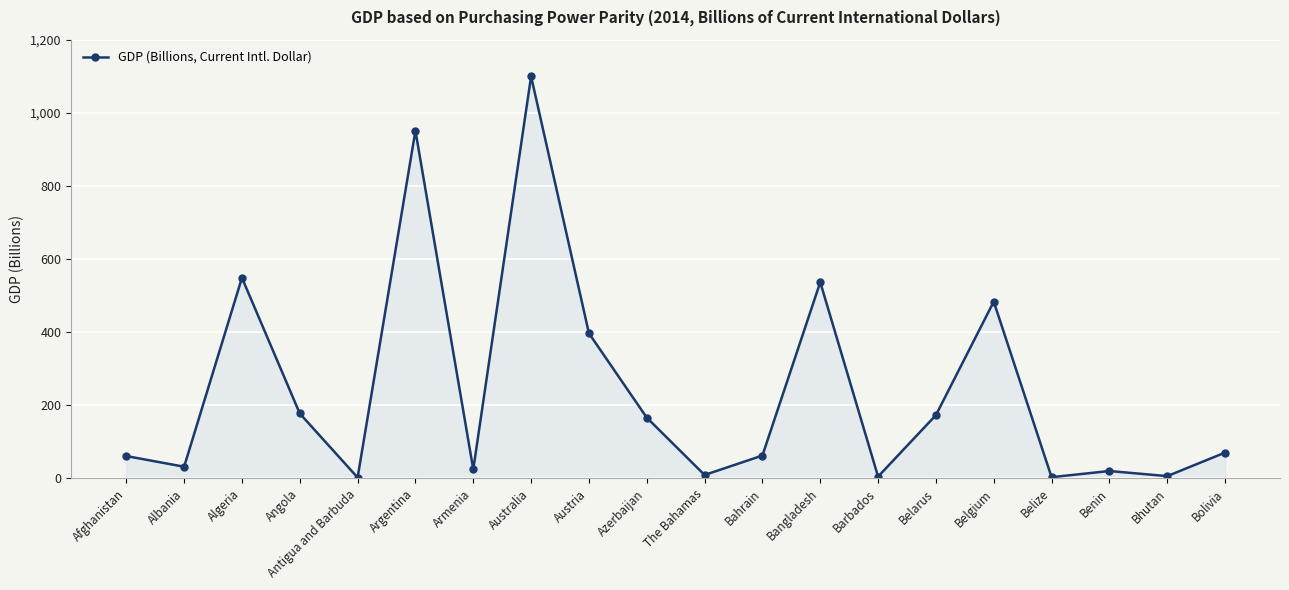

Where does the data first go above 70?

Algeria